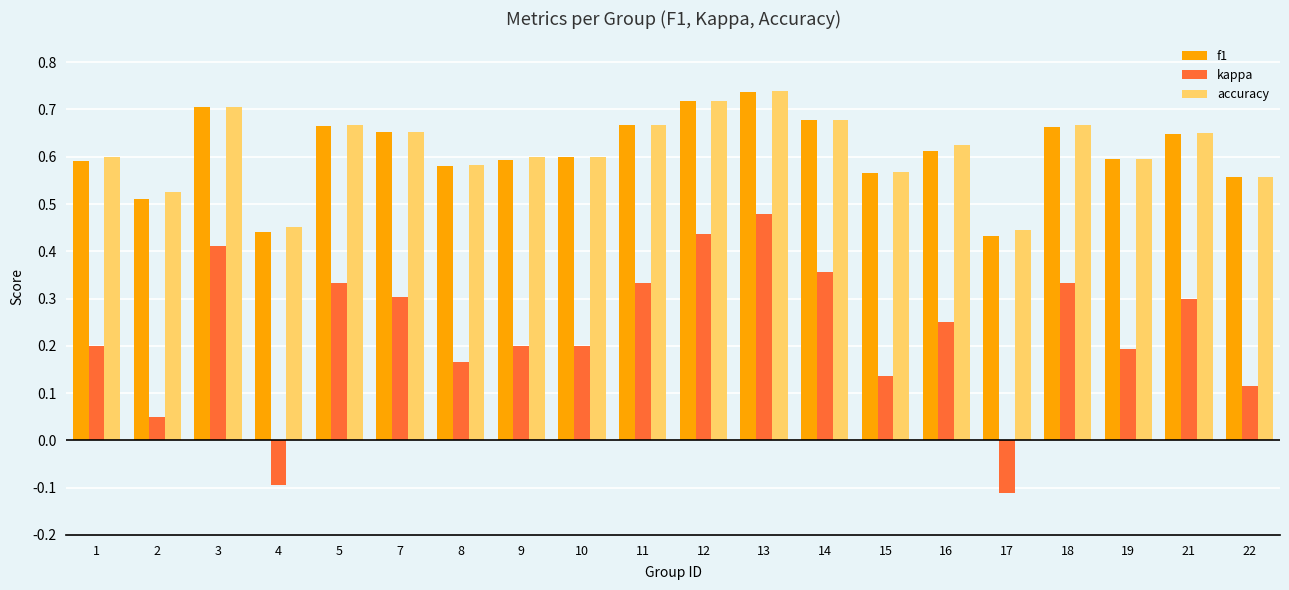

At which category is the sum across all series the highest?

13